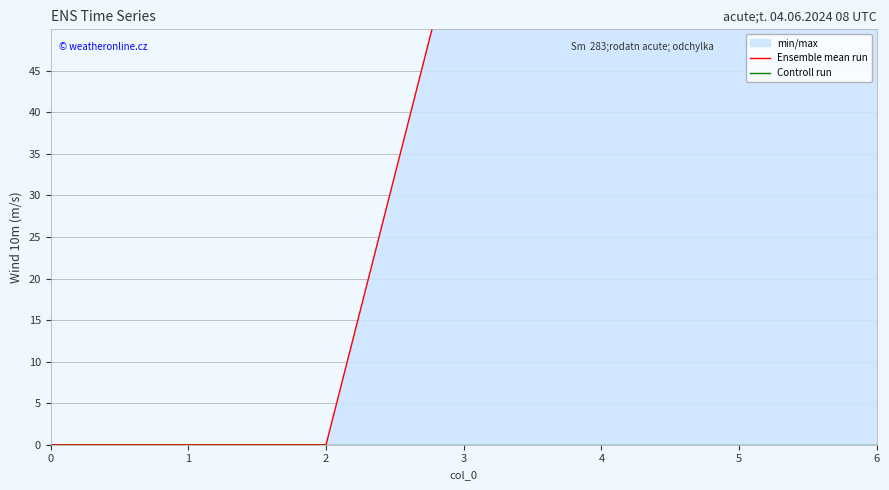

List the series in order of their peak value, lowest first.

Controll run, Ensemble mean run